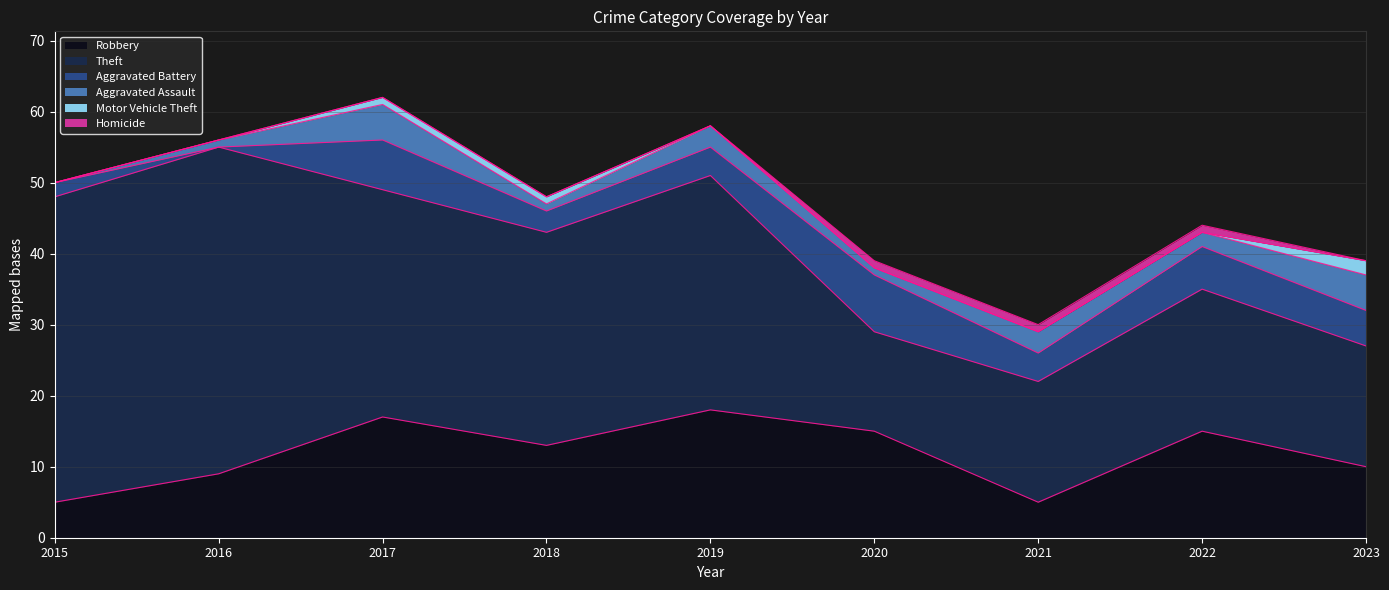

How many values in the Motor Vehicle Theft series exceed 0?

3